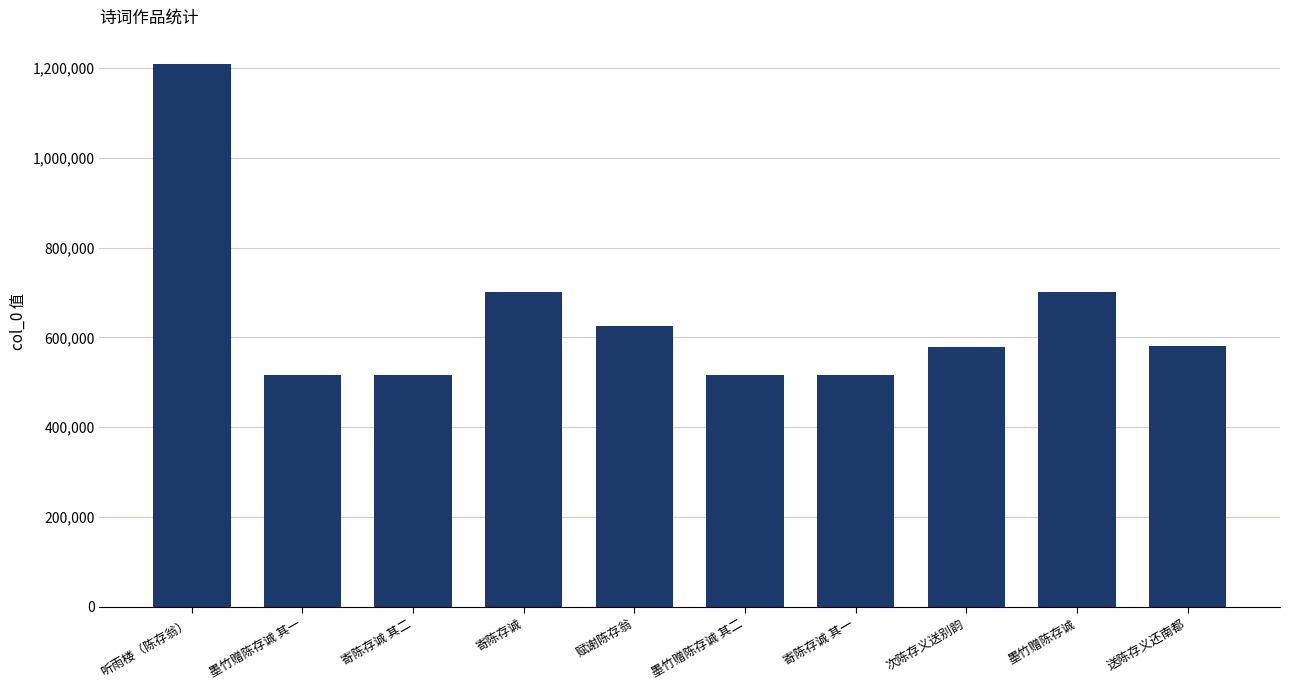

What is the difference between the maximum and minimum values?

691737